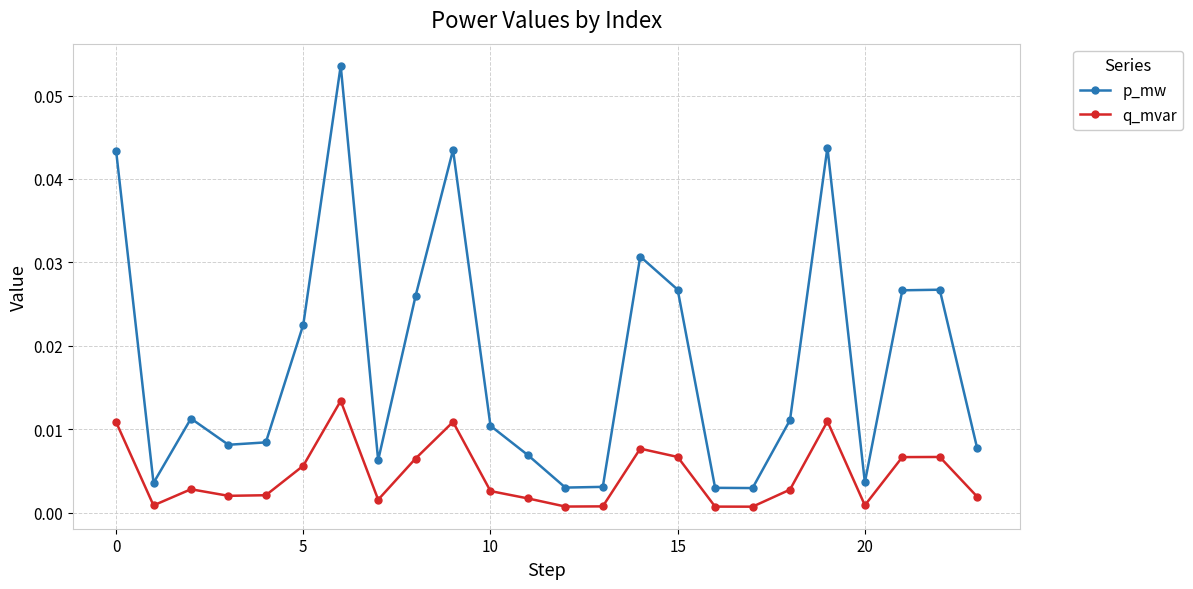

True or false: p_mw has more than 0 points higher than both neighbors.

True